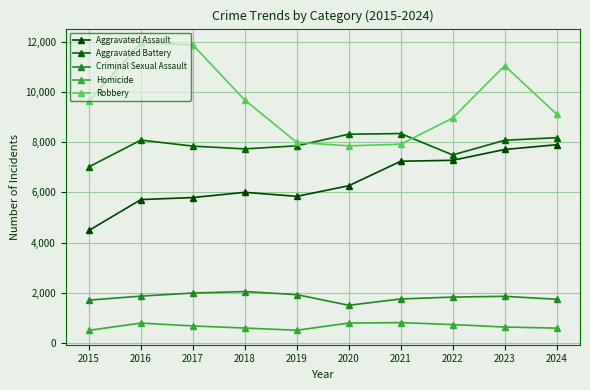

List the series in order of their peak value, lowest first.

Homicide, Criminal Sexual Assault, Aggravated Assault, Aggravated Battery, Robbery